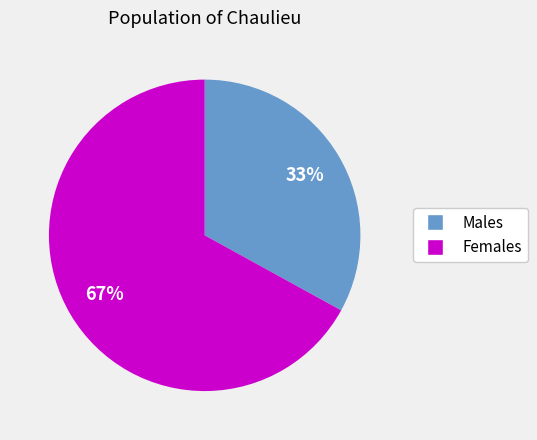

How many segments does this pie chart have?

2